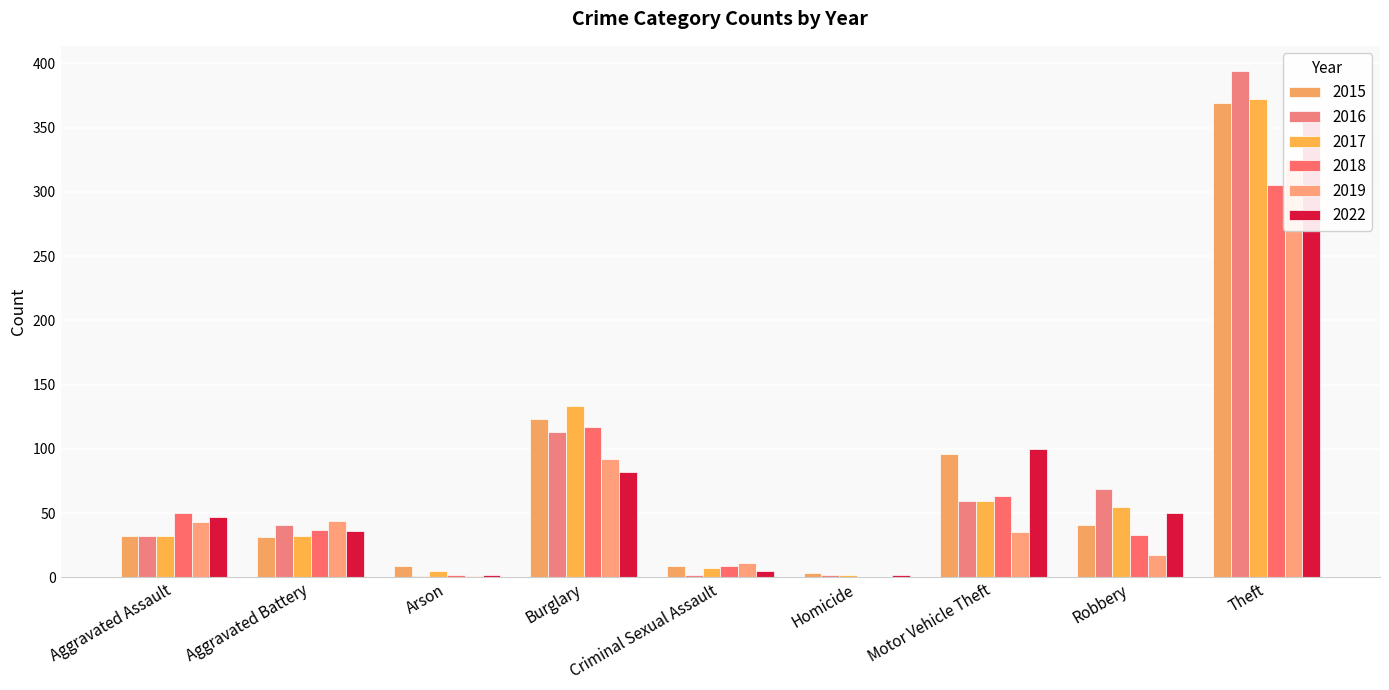

How many groups of bars are there?

9